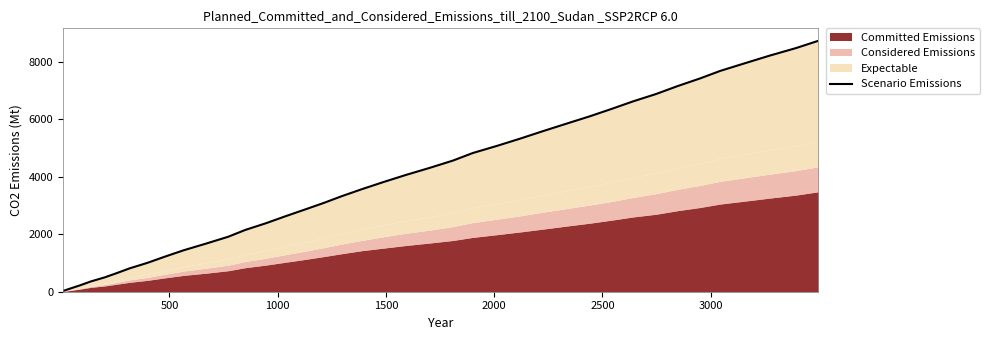

Reading left to right, list all the values displayed in this chart.

25	113	227	357	501	648	812	1003	1212	1442	1680	1913	2148	2385	2617	2859	3091	3323	3564	3813	4063	4307	4562	4821	5082	5327	5584	5850	6104	6360	6619	6877	7146	7416	7680	7935	8206	8474	8724